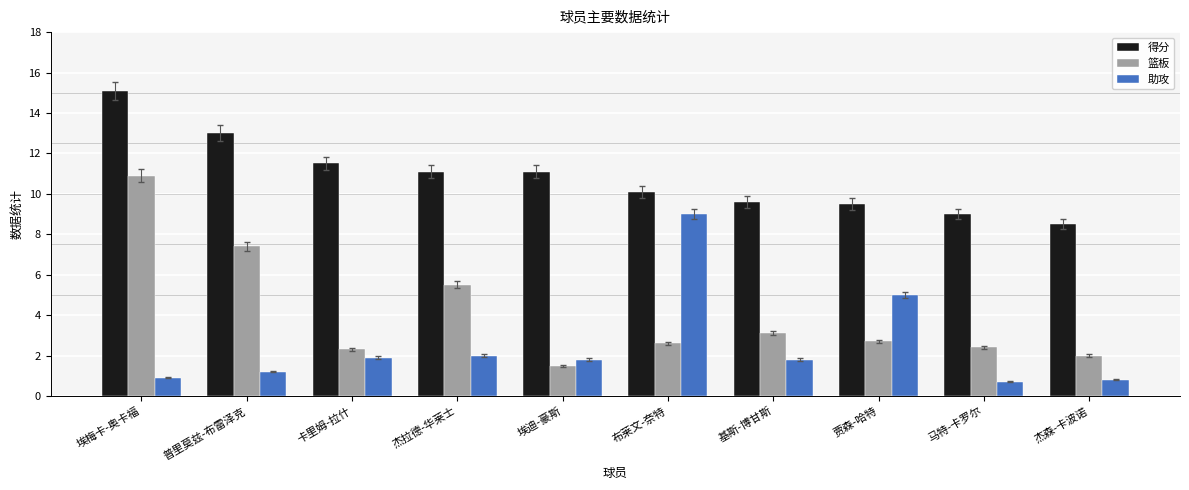

What is the difference between the 篮板 values at 杰拉德-华莱士 and 贾森-哈特?

2.8